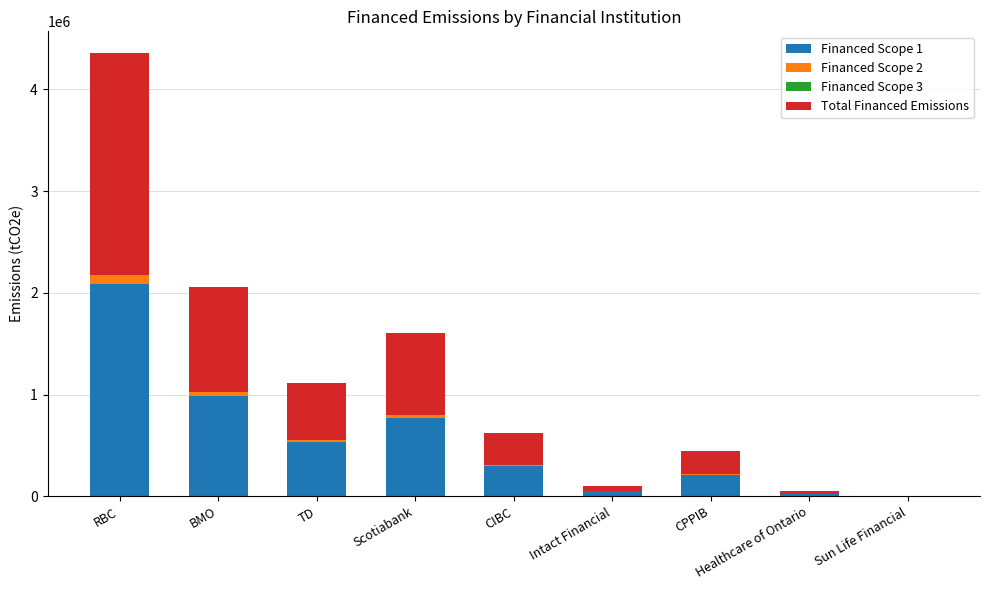

What is the sum of all Financed Scope 1 values?

4973613.3